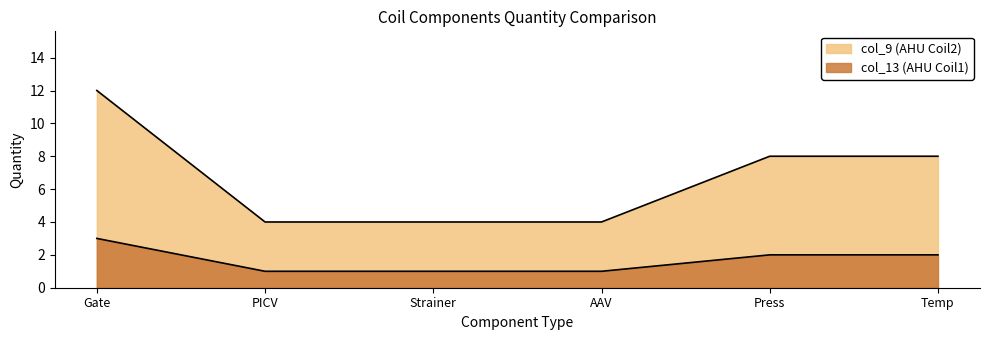

List the series in order of their overall mean, highest first.

col_9, col_13